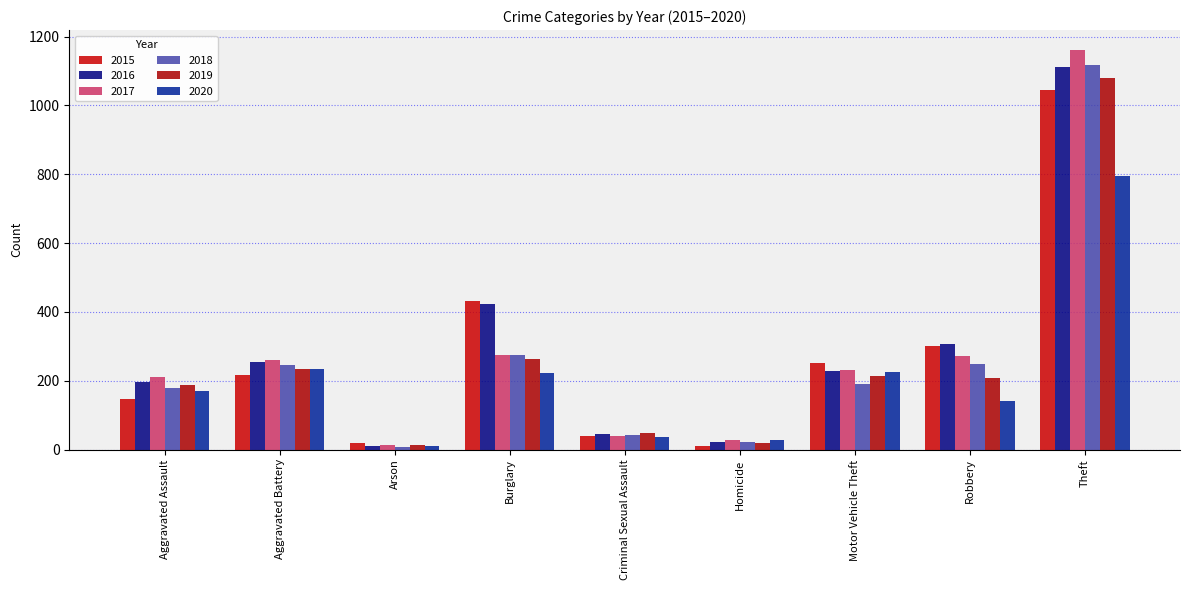

What is the difference between the second highest and minimum values in the 2020 series?

225